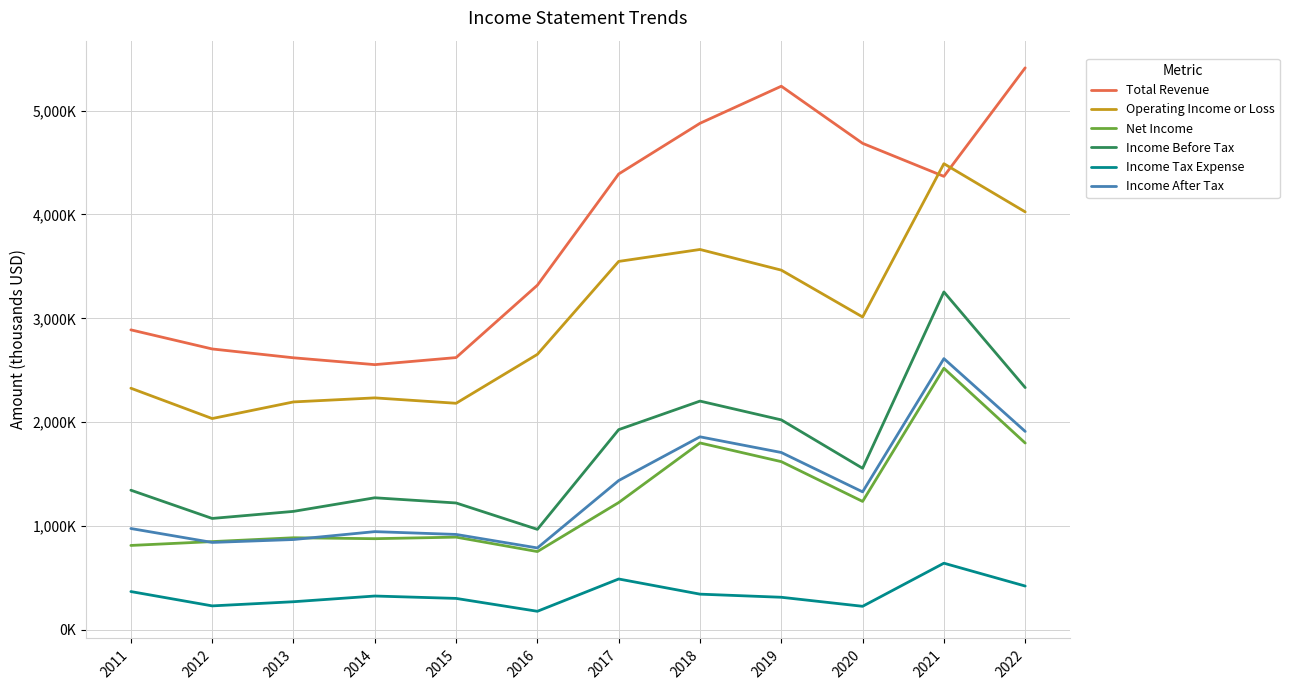

True or false: Income After Tax and Total Revenue cross at least once.

False